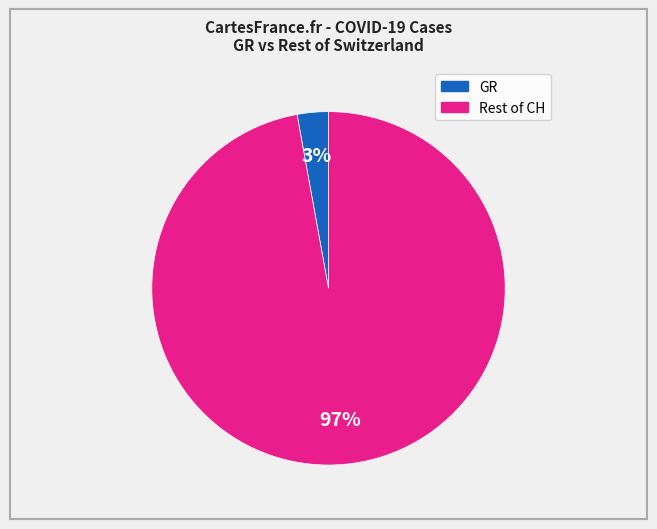

Count the number of slices in the pie.

2